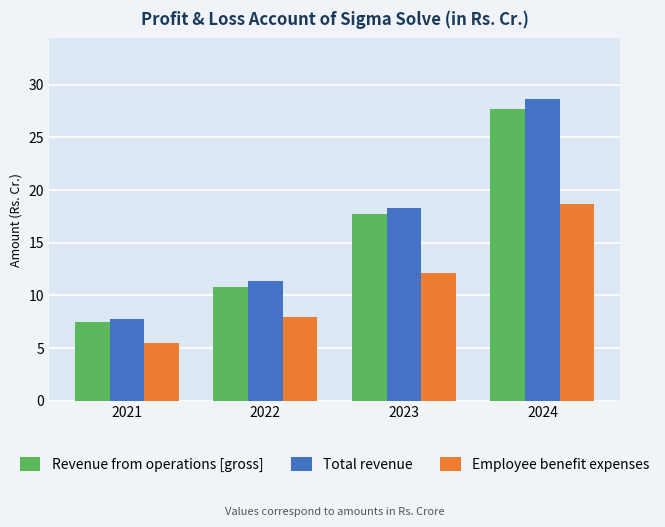

Reading left to right, list all the values displayed in this chart.

Revenue from operations [gross]: 2021=7.5	2022=10.8	2023=17.8	2024=27.7
Total revenue: 2021=7.8	2022=11.4	2023=18.3	2024=28.7
Employee benefit expenses: 2021=5.5	2022=7.9	2023=12.2	2024=18.7